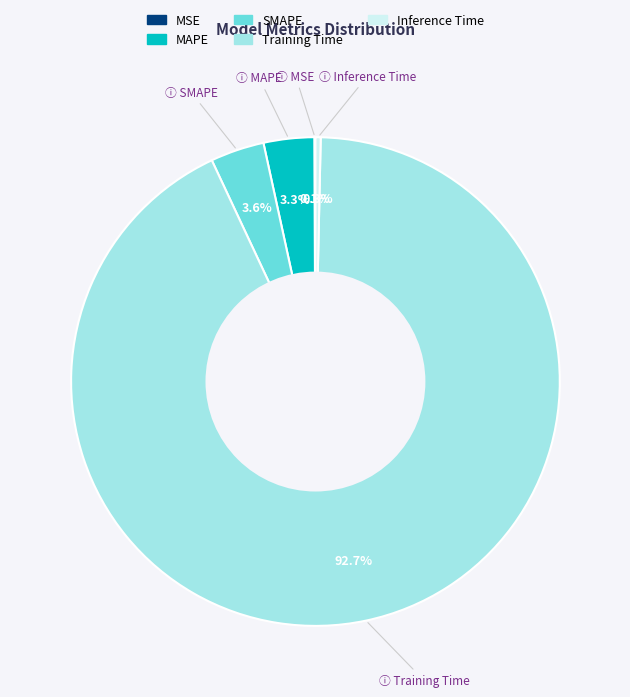

Which has a higher value, MAPE or Inference Time?

MAPE